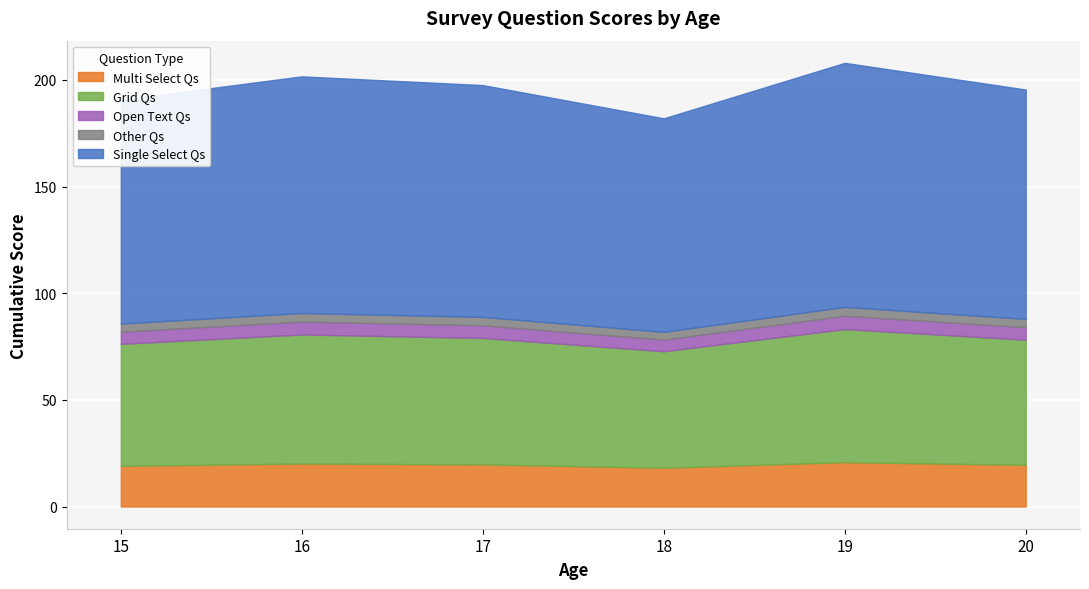

The value of Multi_Select_Qs at 3 is 18.9. True or false?

True